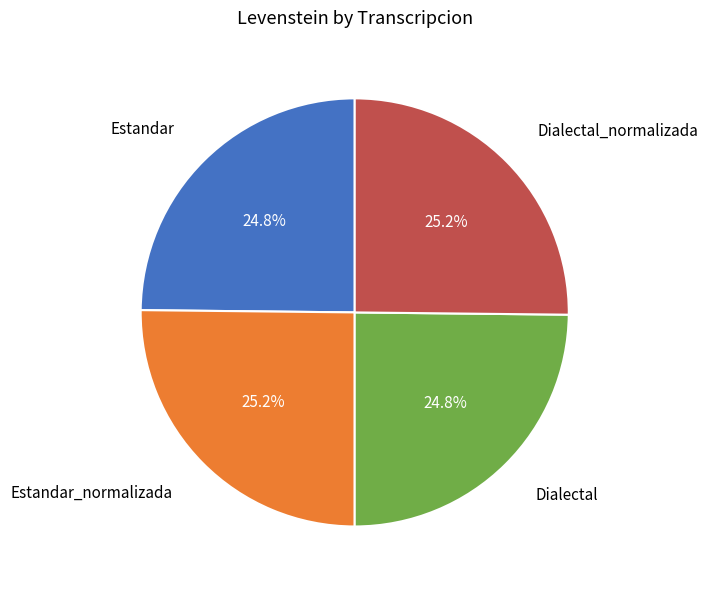

Does any single category account for the majority?

No